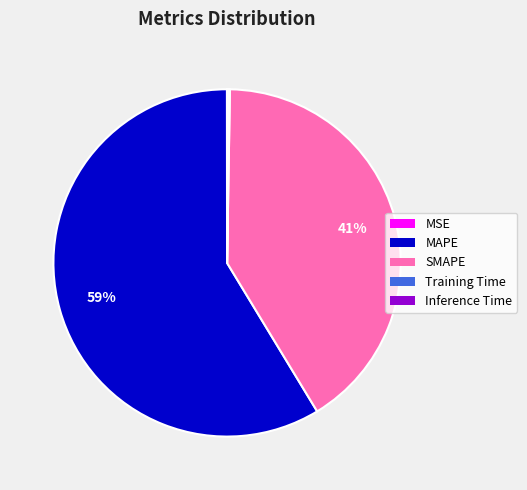

Is it true that MAPE is 70% of the pie?

False